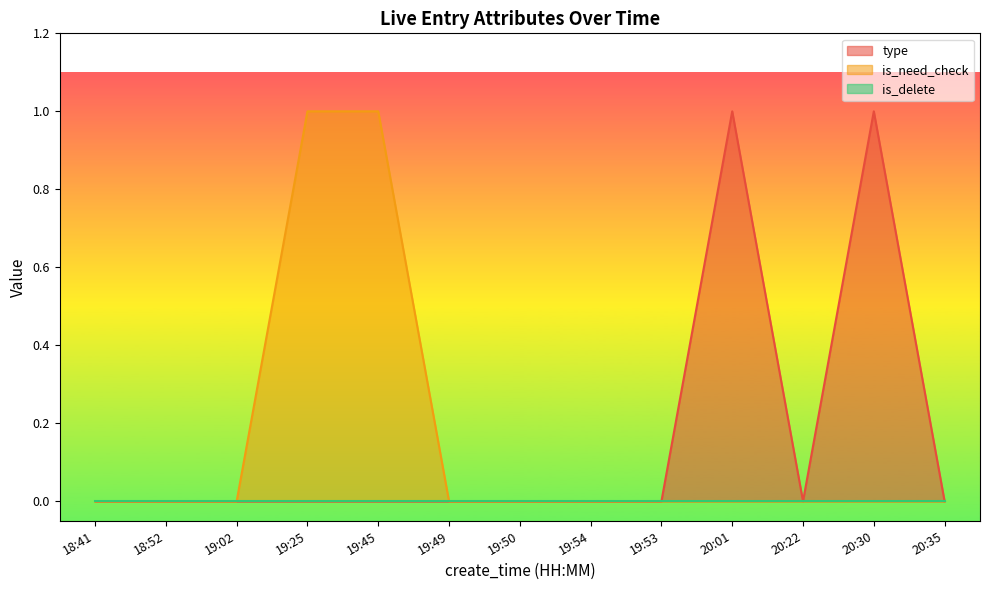

Which category has the lowest value in the type series?

18:41